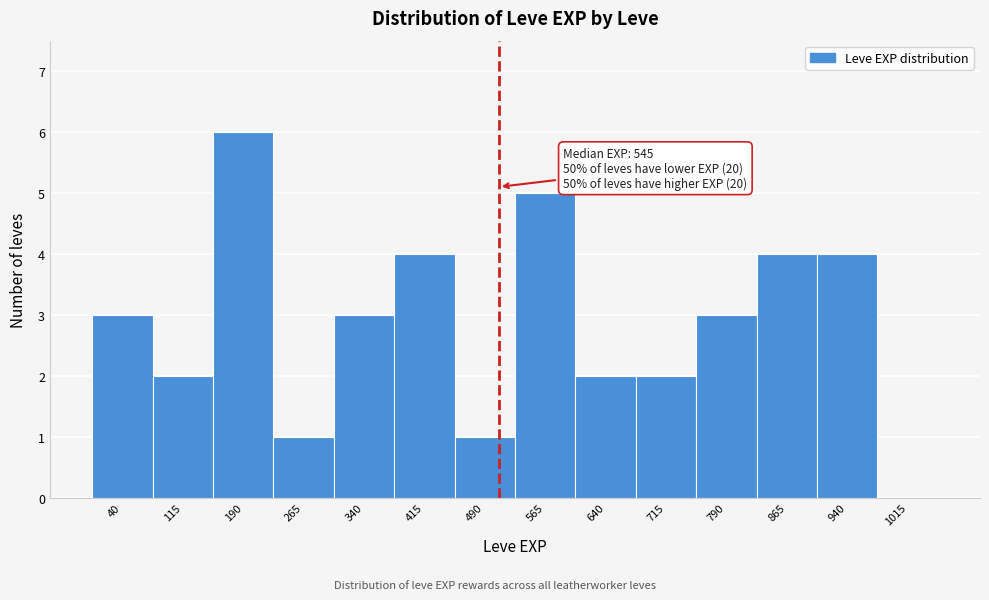

Reading left to right, list all the values displayed in this chart.

40=3	115=2	190=6	265=1	340=3	415=4	490=1	565=5	640=2	715=2	790=3	865=4	940=4	1015=0